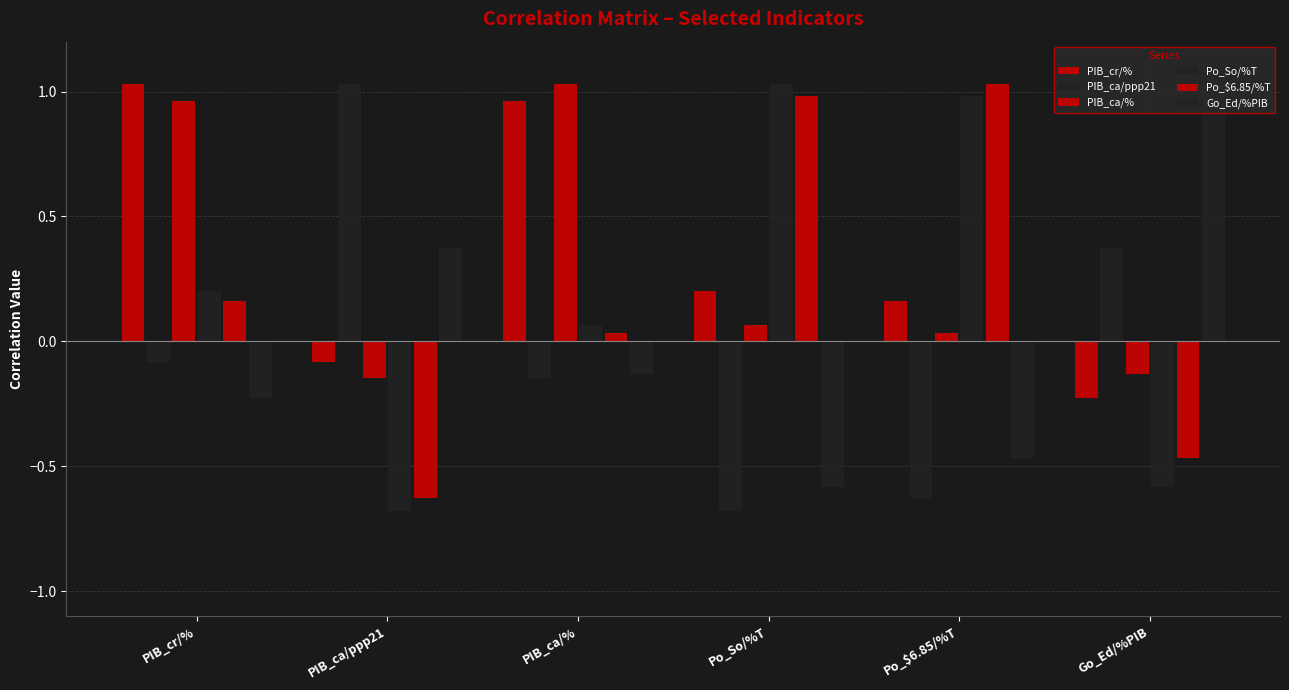

Does the chart contain any negative values?

Yes